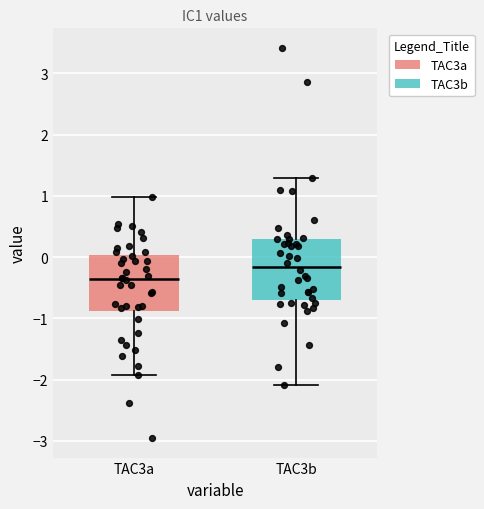

Reading left to right, transcribe this box plot: for each box, give where its median line is, the range the box spans, and where its two whiskers end, as read against the y-axis. The values are not printed on the chart, so give them approximately, as read against the axis.

TAC3a: median -0.4, box -0.9 to 0.0, whiskers -1.9 to 1.0
TAC3b: median -0.2, box -0.7 to 0.3, whiskers -2.1 to 1.3